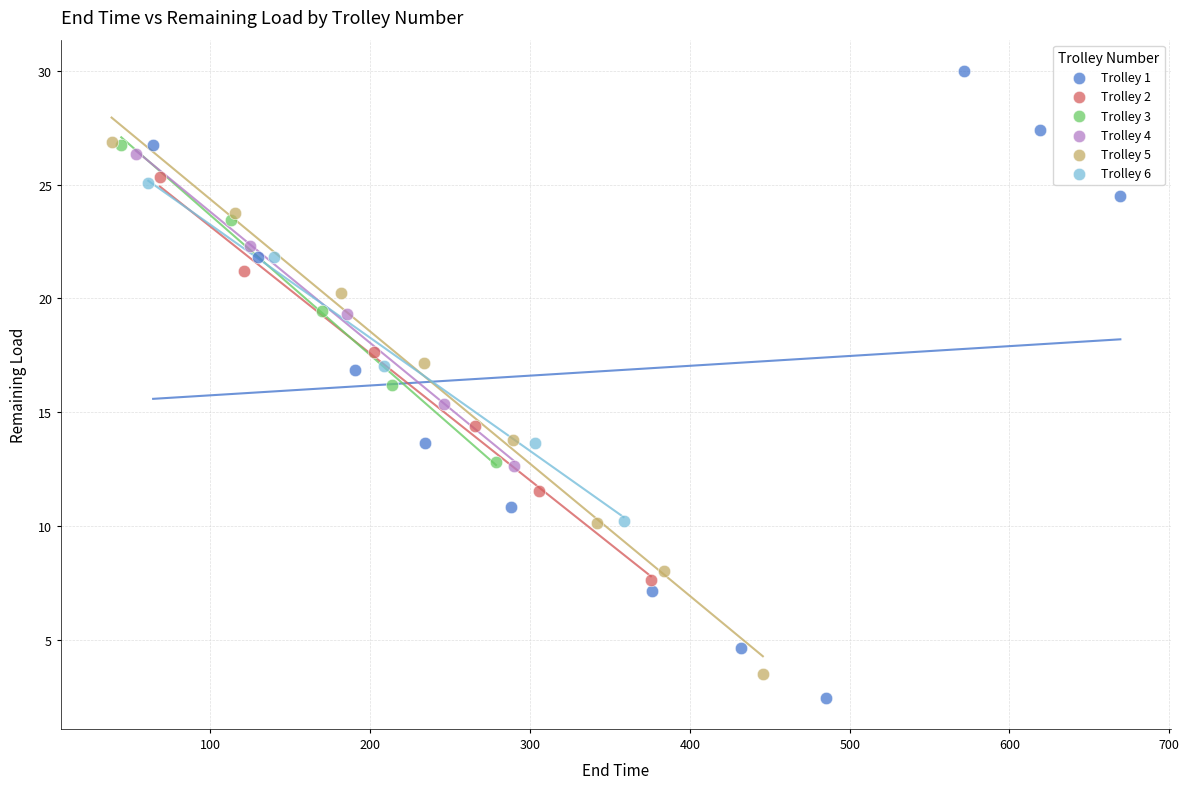

Which series reaches the maximum Y coordinate?

Trolley 1